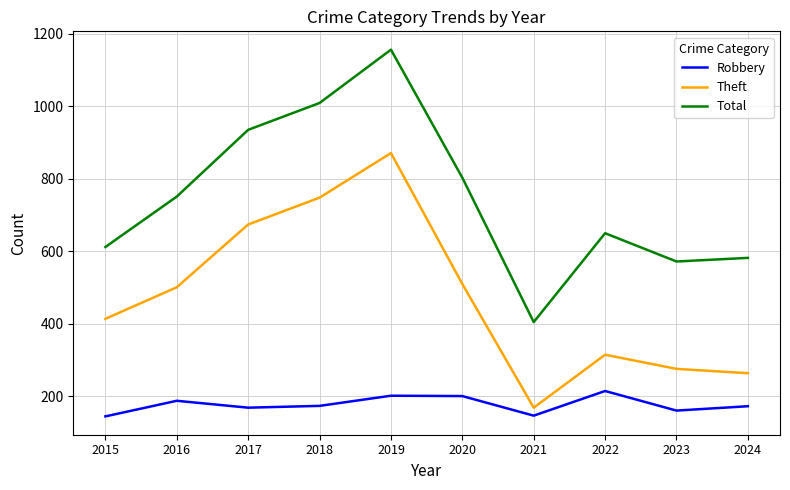

At which category does Total reach its first local peak?

2019